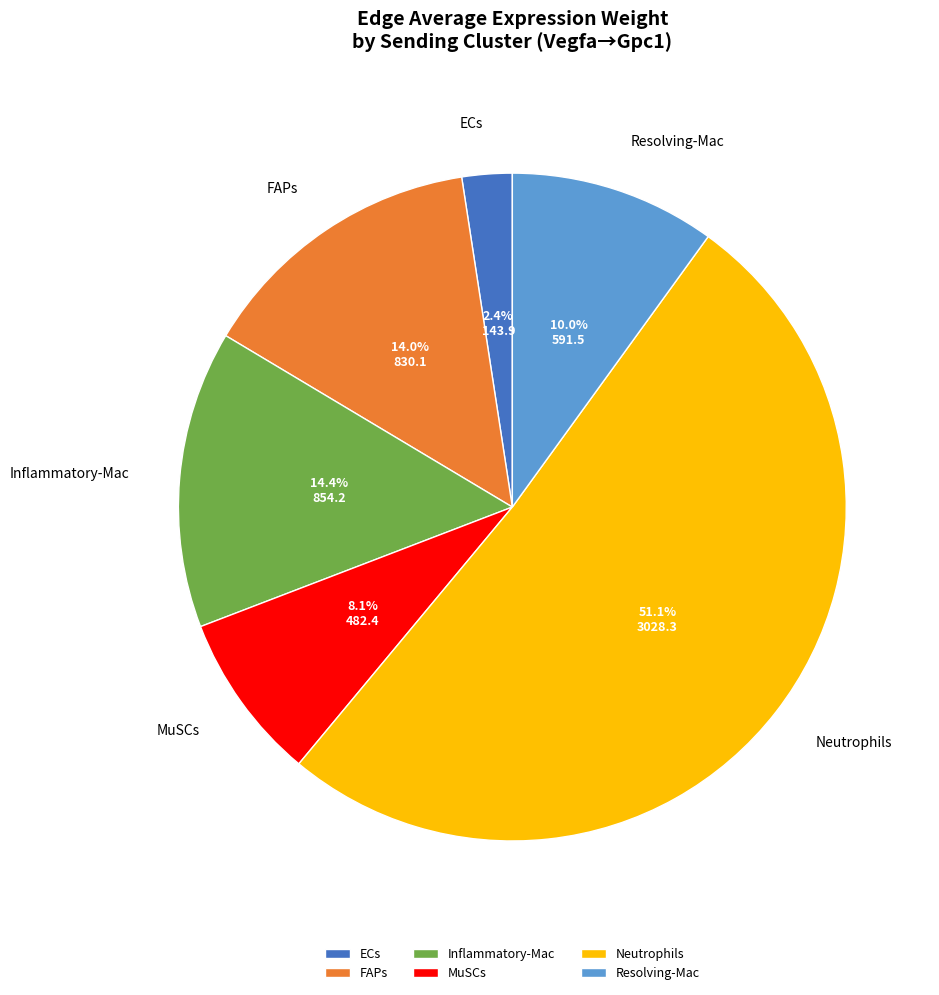

True or false: MuSCs accounts for 17% of the total.

False